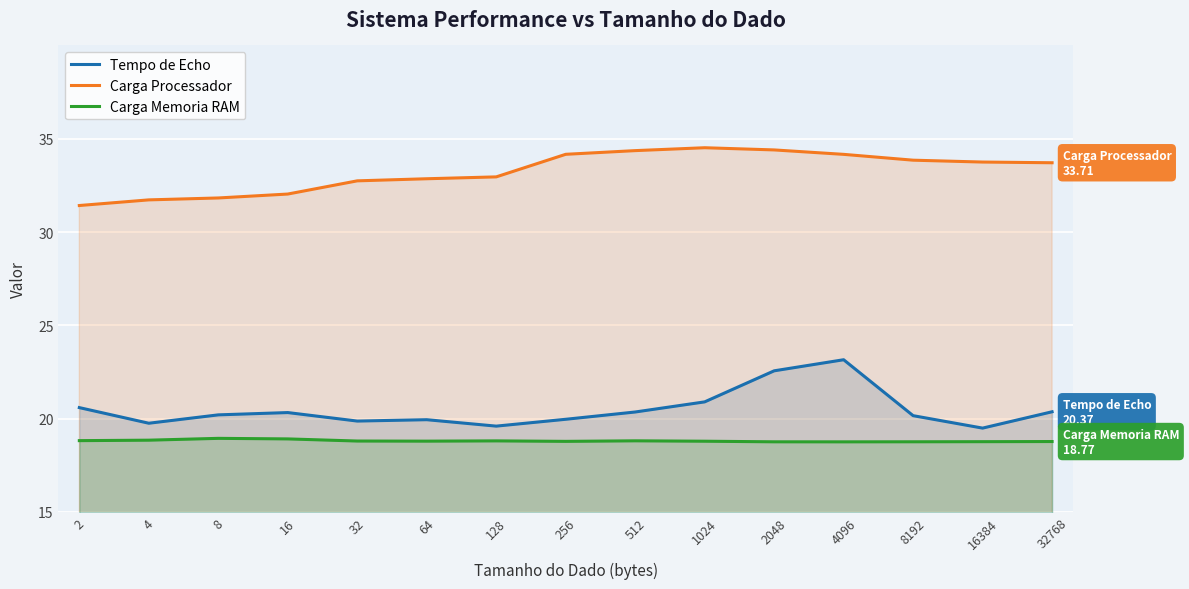

What are all the series names shown in the legend?

Tempo de Echo, Carga Processador, Carga Memoria RAM